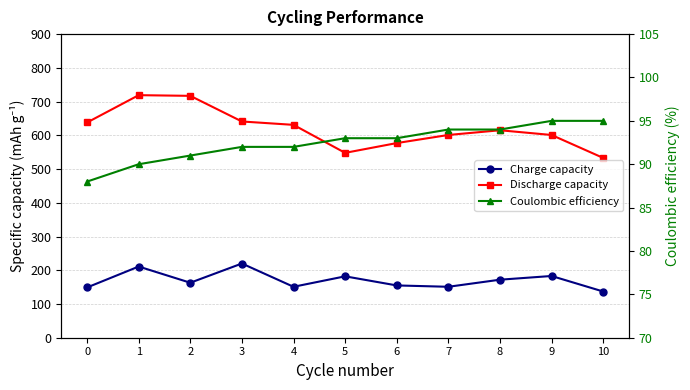

The Charge capacity series shows 183 at 9. True or false?

True